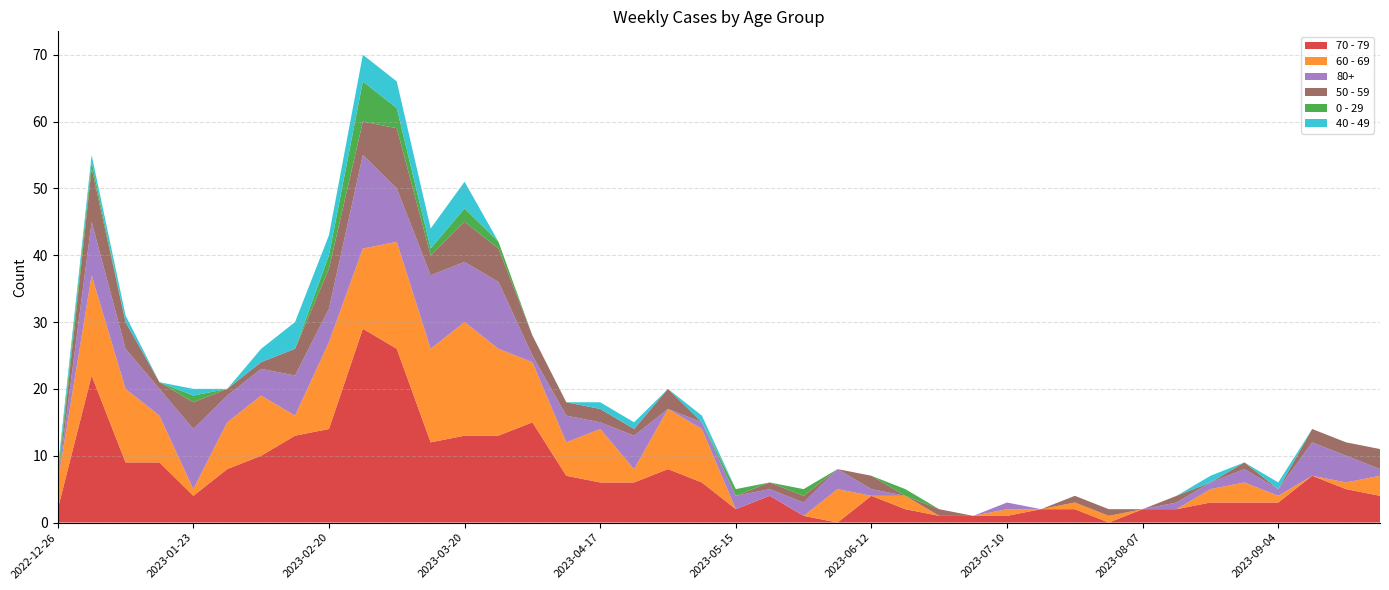

Reading right to left, extract all data points from this chart.

70 - 79: 4	5	7	3	3	3	2	2	0	2	2	1	1	1	2	4	0	1	4	2	6	8	6	6	7	15	13	13	12	26	29	14	13	10	8	4	9	9	22	2
60 - 69: 3	1	0	1	3	2	0	0	1	1	0	1	0	0	2	0	5	0	0	0	8	9	2	8	5	9	13	17	14	16	12	13	3	9	7	1	7	11	15	4
80+: 1	4	5	1	2	1	1	0	0	0	0	1	0	0	0	1	3	2	1	2	1	0	5	1	4	1	10	9	11	8	14	5	6	4	4	9	4	6	8	0
50 - 59: 3	2	2	0	1	0	1	0	1	1	0	0	0	1	0	2	0	1	1	0	0	3	1	2	2	3	5	6	3	9	5	6	4	1	1	4	1	4	8	0
0 - 29: 0	0	0	0	0	0	0	0	0	0	0	0	0	0	1	0	0	1	0	1	0	0	0	0	0	0	1	2	1	3	6	2	0	0	0	1	0	0	1	1
40 - 49: 0	0	0	1	0	1	0	0	0	0	0	0	0	0	0	0	0	0	0	0	1	0	1	1	0	0	0	4	3	4	4	3	4	2	0	1	0	1	1	1